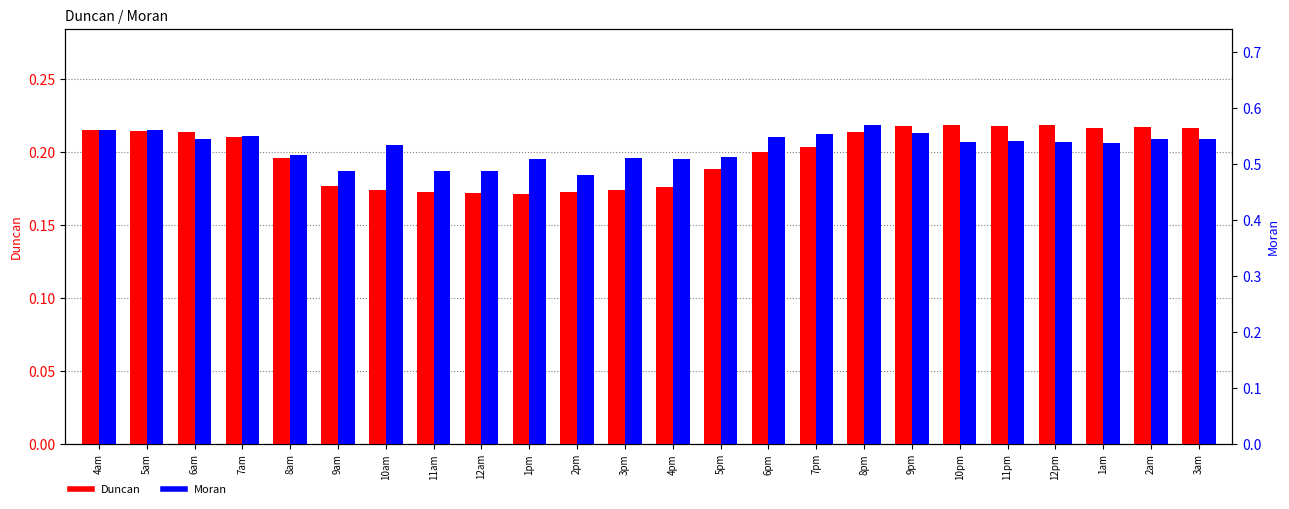

What is the sum of the Moran values at 7am and 1am?

1.1